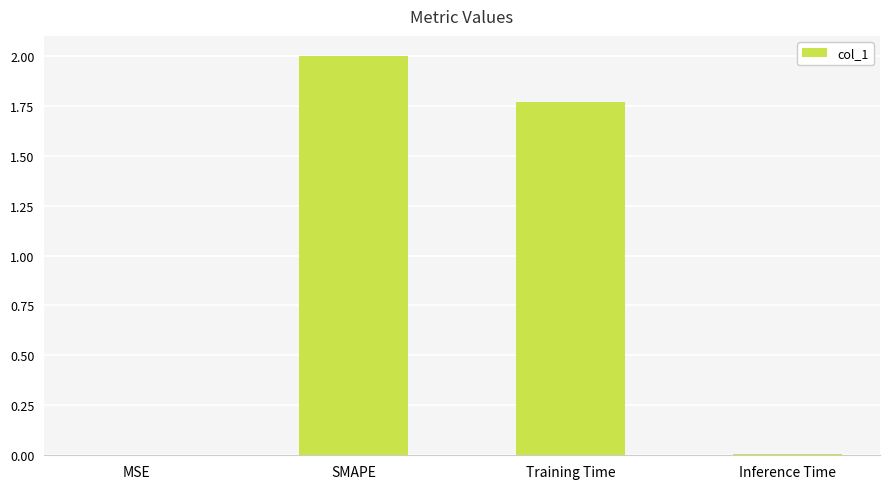

Is it true that the value at Training Time is 1.0?

False